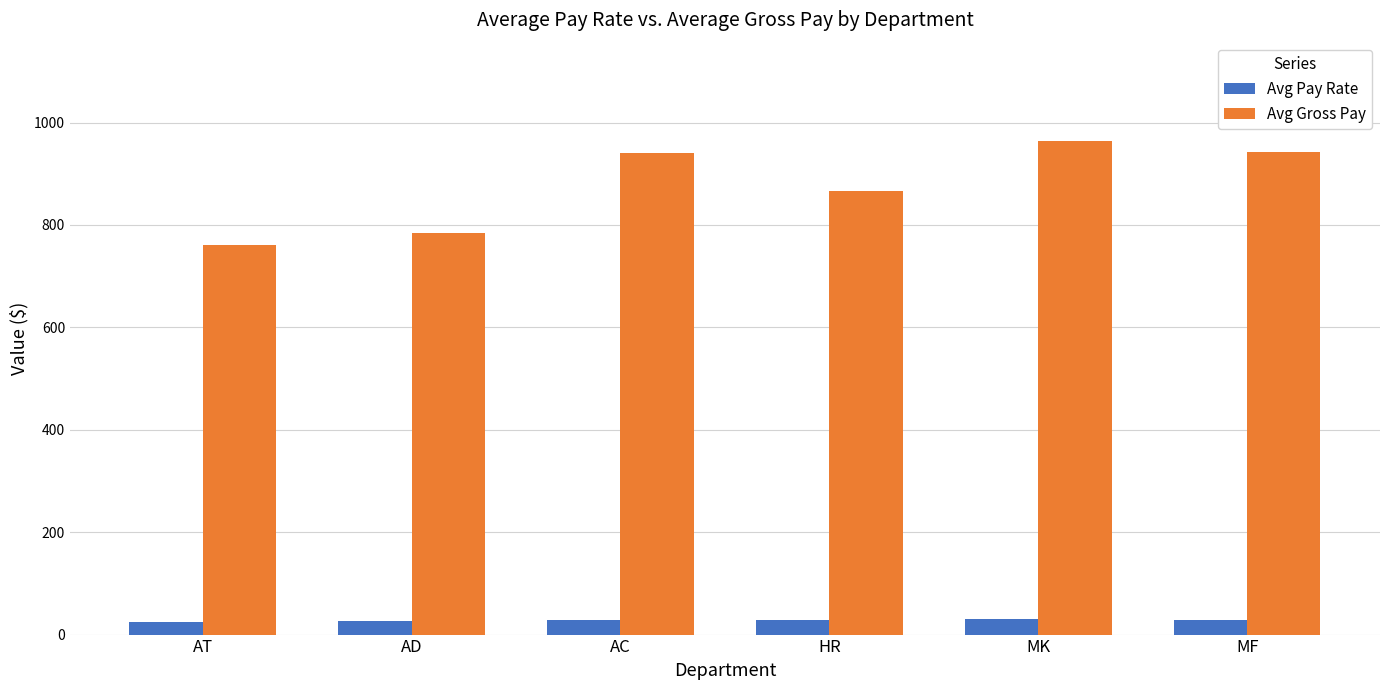

How many series are shown in this chart?

2